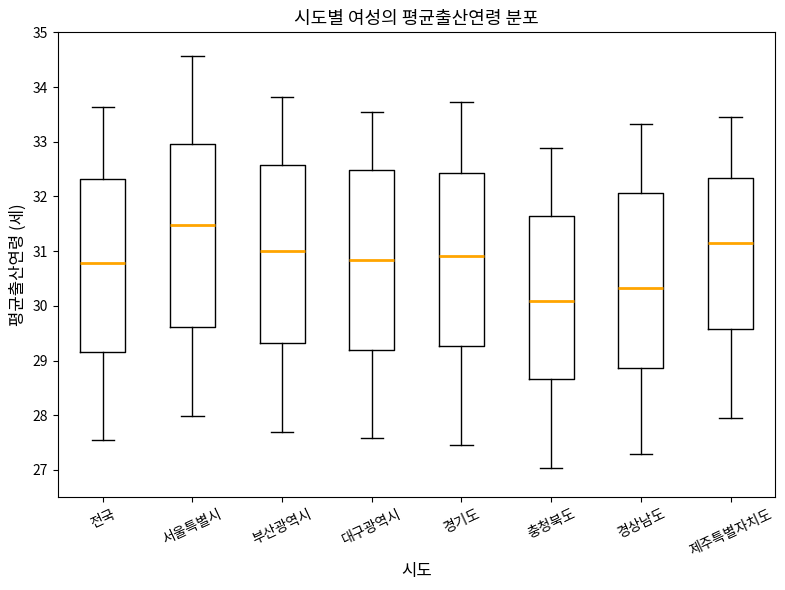

Which box's median line is the highest?

서울특별시